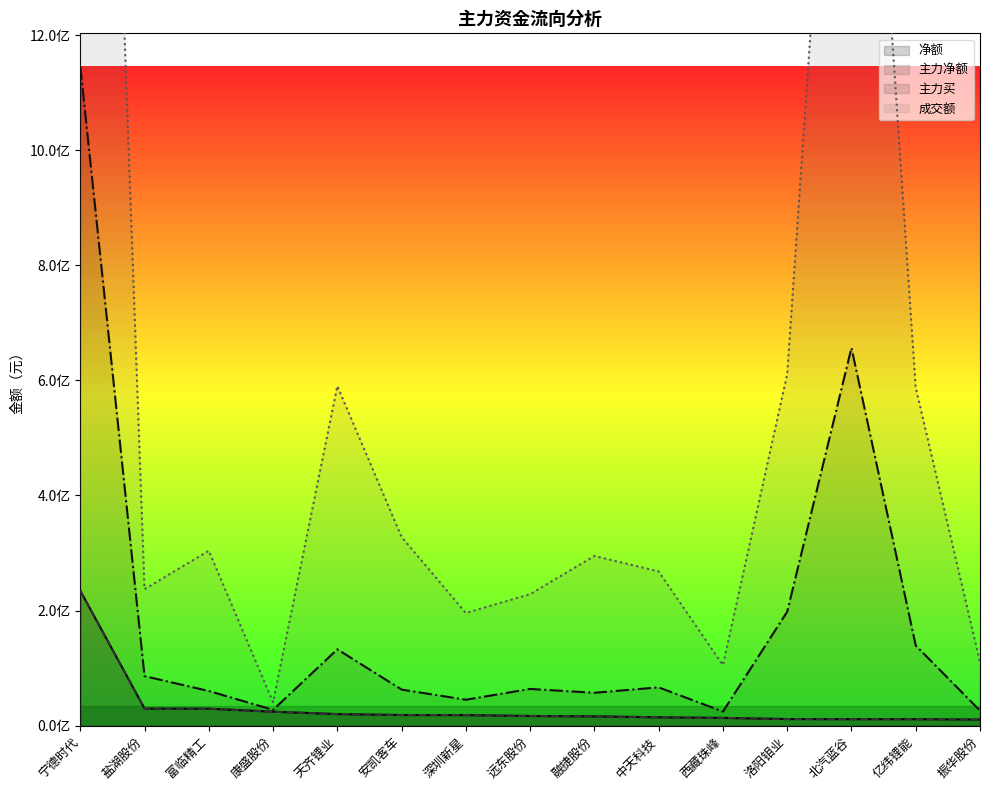

Reading left to right, list all the values displayed in this chart.

净额: 234593848	29866693	29647499	24406605	20230407	18586284	18486498	16933217	16255538	14688491	13601219	11617836	11480407	11355349	10779989
主力净额: 234593848	29866693	29647499	24406605	20230407	18586284	18486498	16933217	16255538	14688491	13601219	11617836	11480407	11355349	10779989
主力买: 1145635735	86181546	60342250	27573104	132745444	62804086	45169050	63934261	57261206	66665305	24547578	198147465	656485166	139354863	26246003
成交额: 3336604796	237229326	303994124	40745781	590132236	327854699	195770171	228520598	294871182	268027773	105273105	610570305	2245012491	587453989	110500766